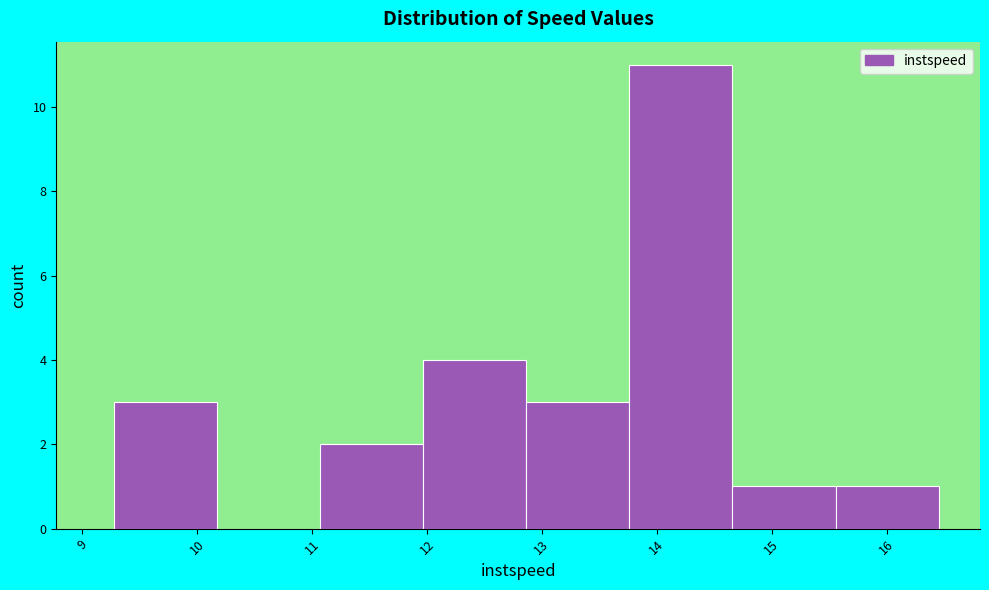

Reading left to right, transcribe this chart: for each bar, give the range it covers on the x-axis and its height. Neither the bar edges nor the heights are printed on the chart, so give them approximately, as read against the axes.

9.3 to 10.2: 3
10.2 to 11.1: 0
11.1 to 12.0: 2
12.0 to 12.9: 4
12.9 to 13.8: 3
13.8 to 14.7: 11
14.7 to 15.6: 1
15.6 to 16.5: 1